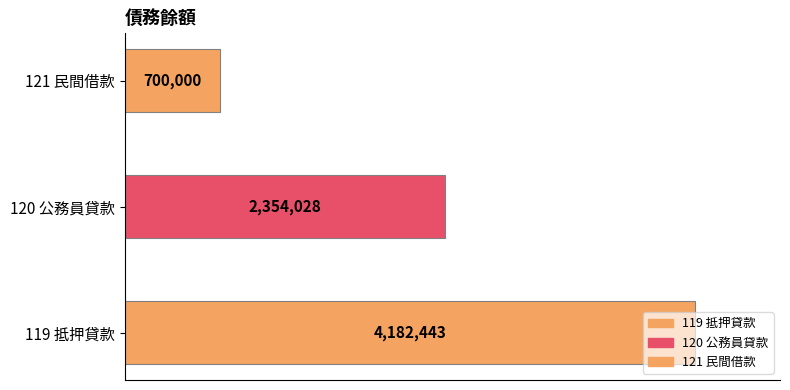

Reading left to right, what are all the values shown in this chart?

4182443	2354028	700000